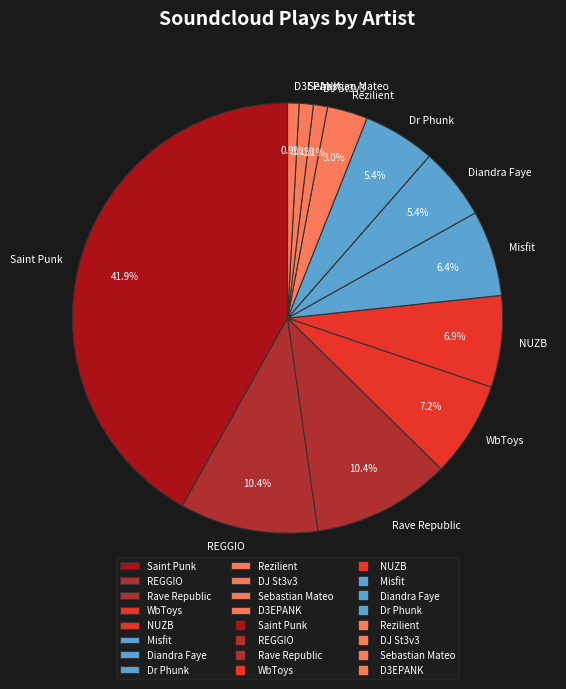

True or false: Rezilient accounts for 3% of the total.

True